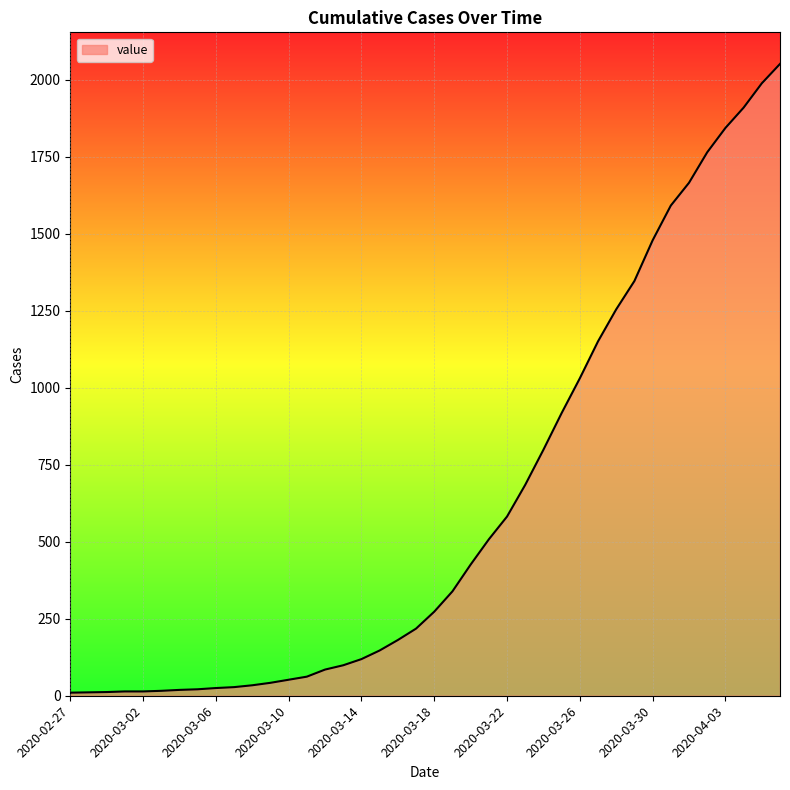

What is the difference between the maximum and minimum values?

2042